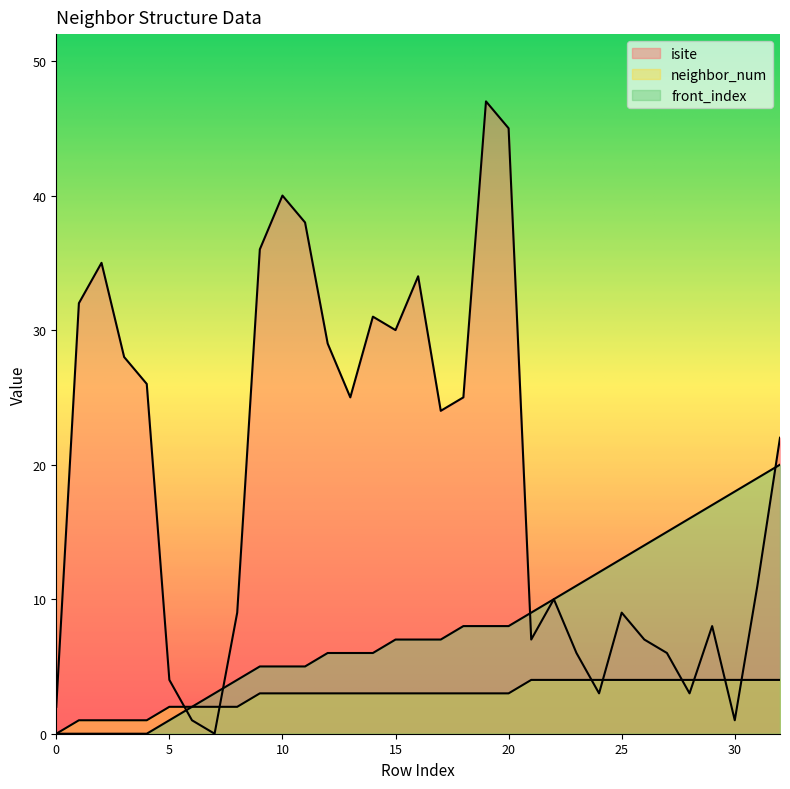

What is the total value across all series at 11?

46